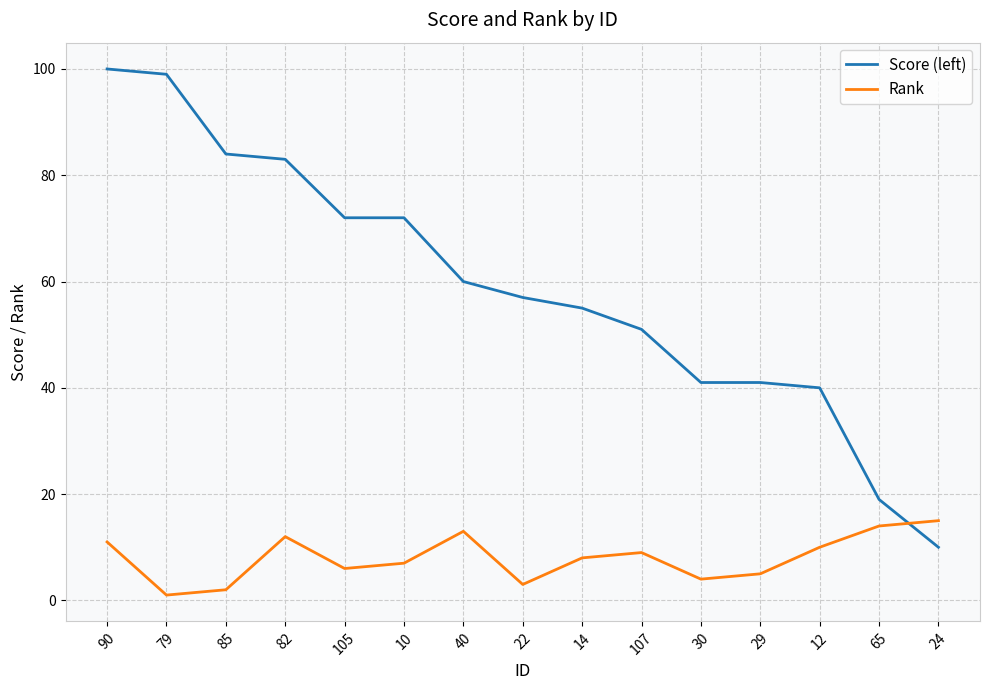

Where is Score (left) nearest to the value 55?

14